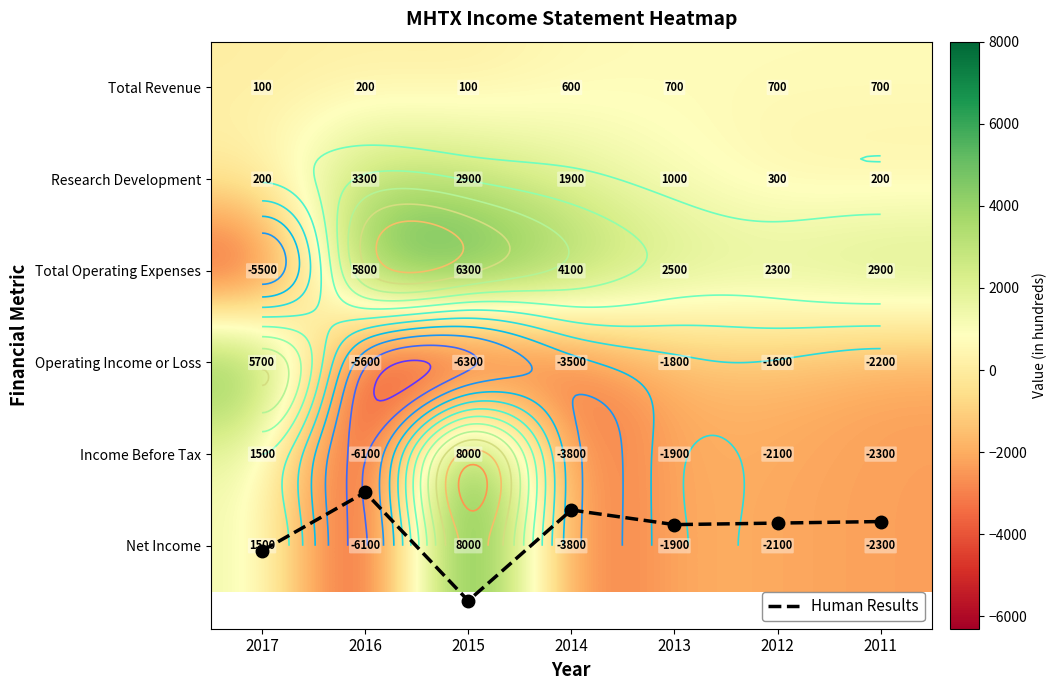

At which category does the chart reach its peak across all series?

2015